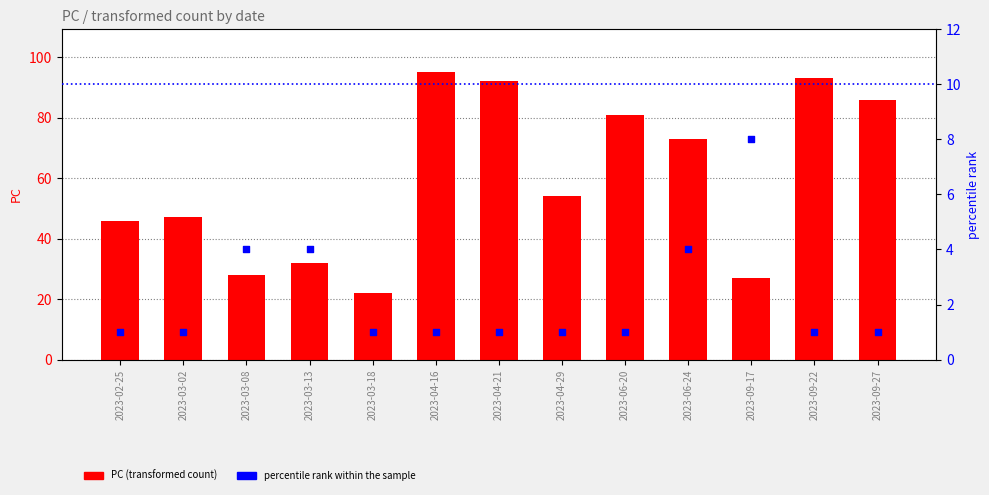

Which series contains the lowest Y value?

percentile rank within the sample